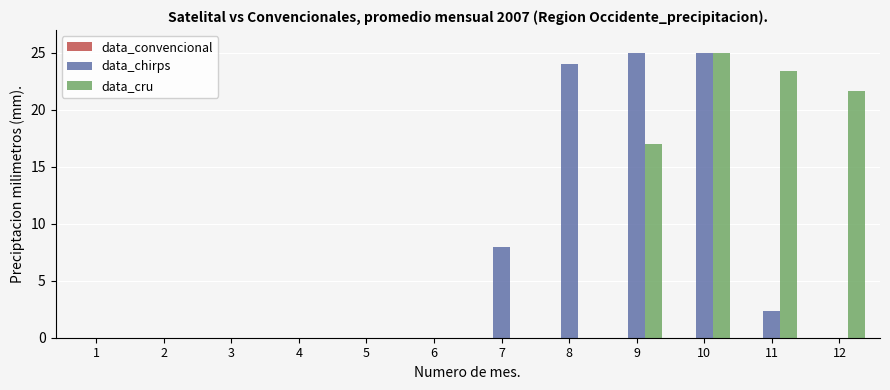

How many categories are shown in the chart?

12